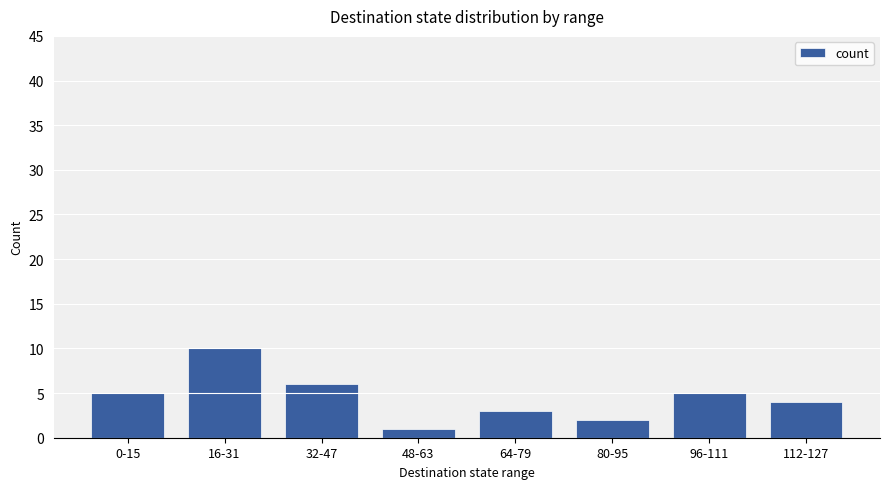

Reading left to right, what are all the values shown in this chart?

5	10	6	1	3	2	5	4